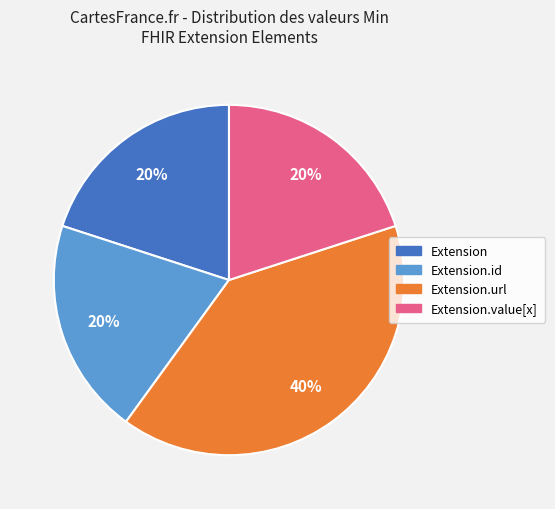

To the nearest percent, what is the difference between the largest and smallest slice percentages?

20%